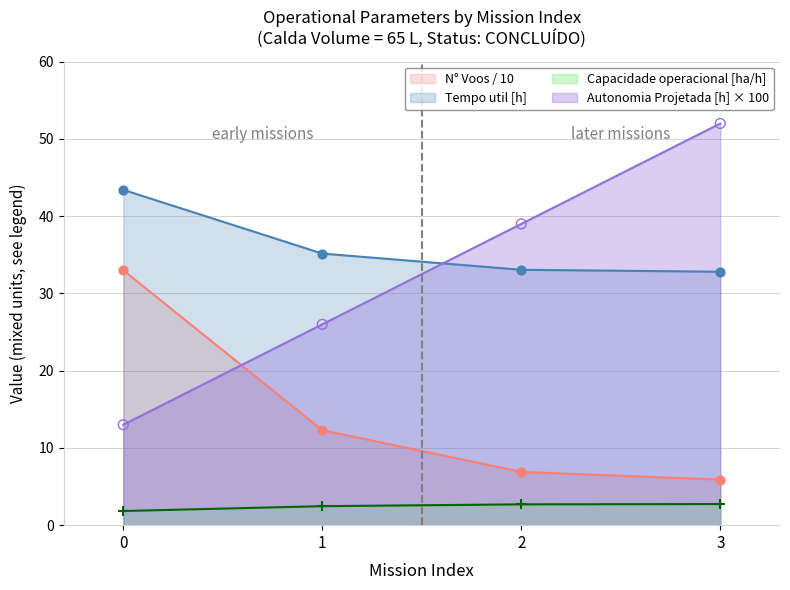

What is the total value across all series at 2?

81.7